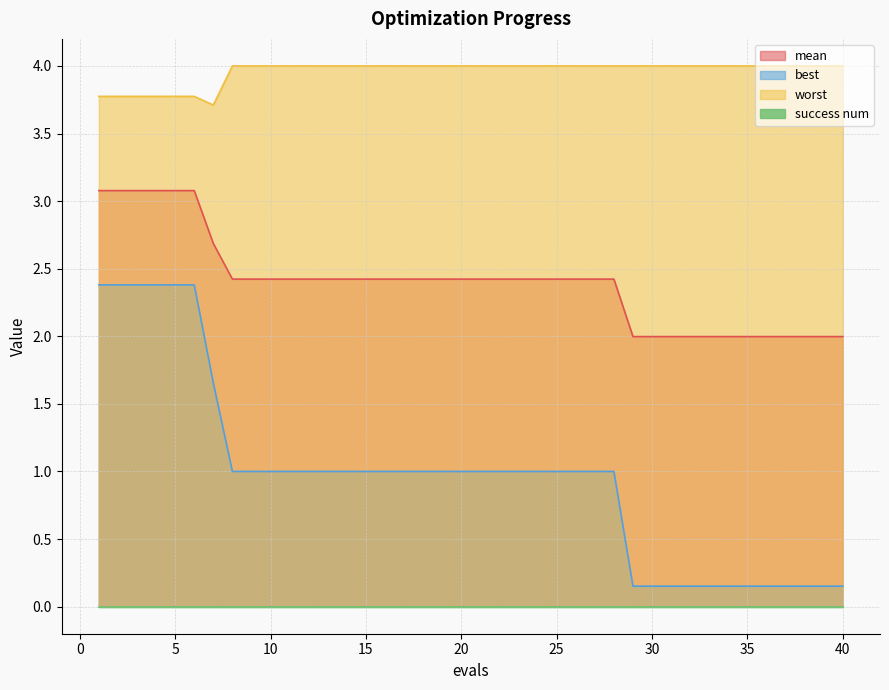

What is the difference between the maximum and minimum values in the mean series?

1.1